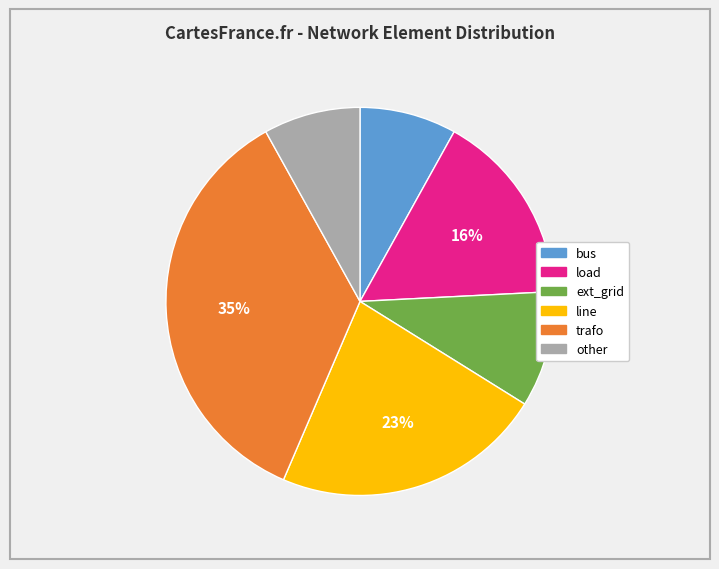

To the nearest percent, what is the average slice percentage?

17%